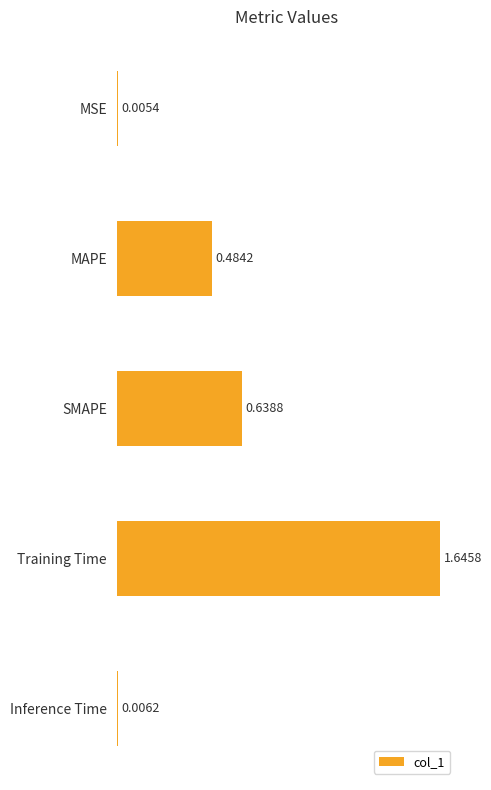

Are the bars horizontal?

Yes